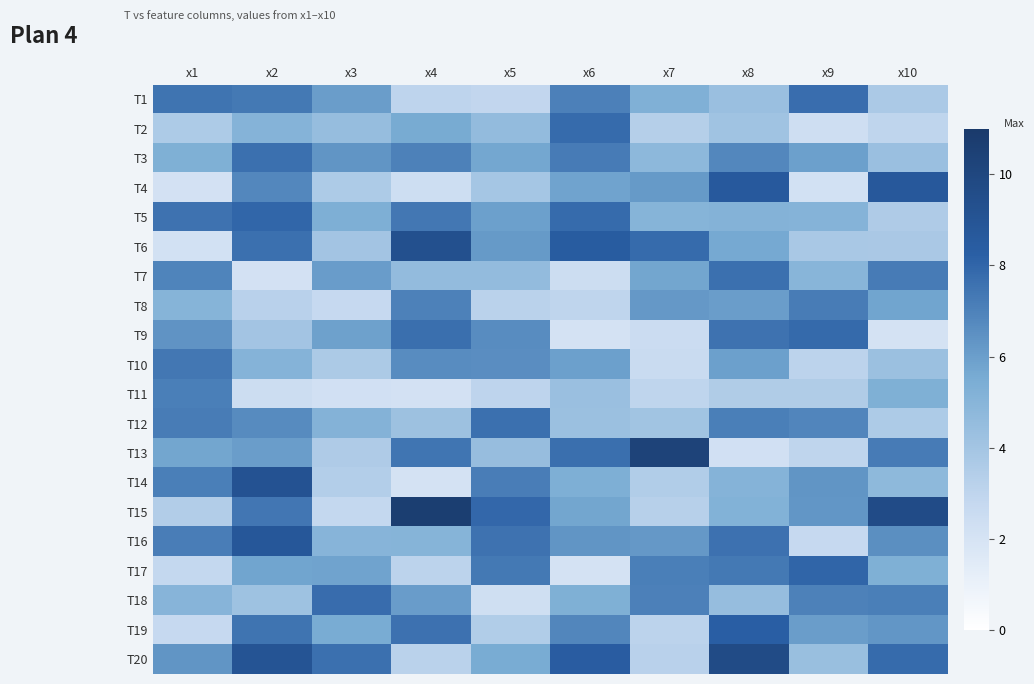

Which has a higher value, x1 or x6?

x1